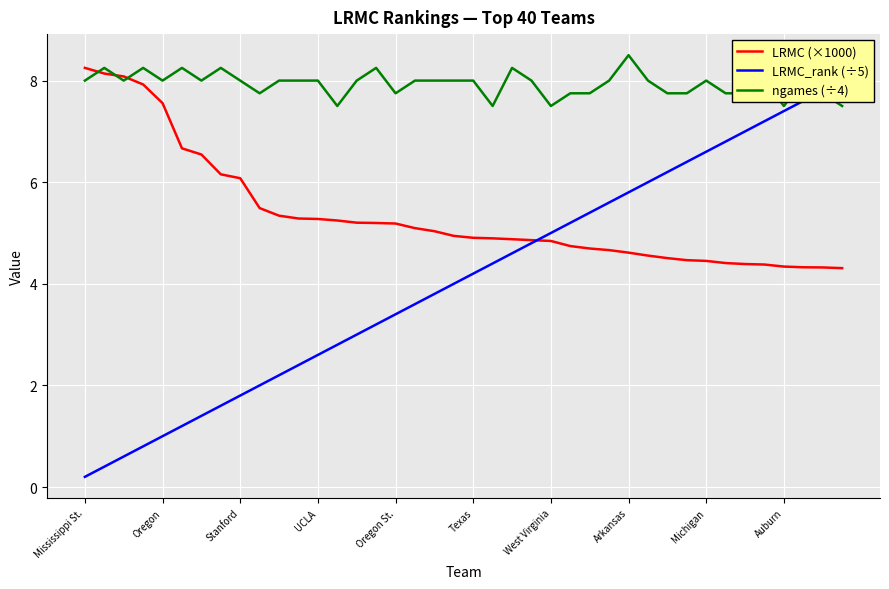

True or false: ngames (÷4) has a value of 7.8 at 34.

True